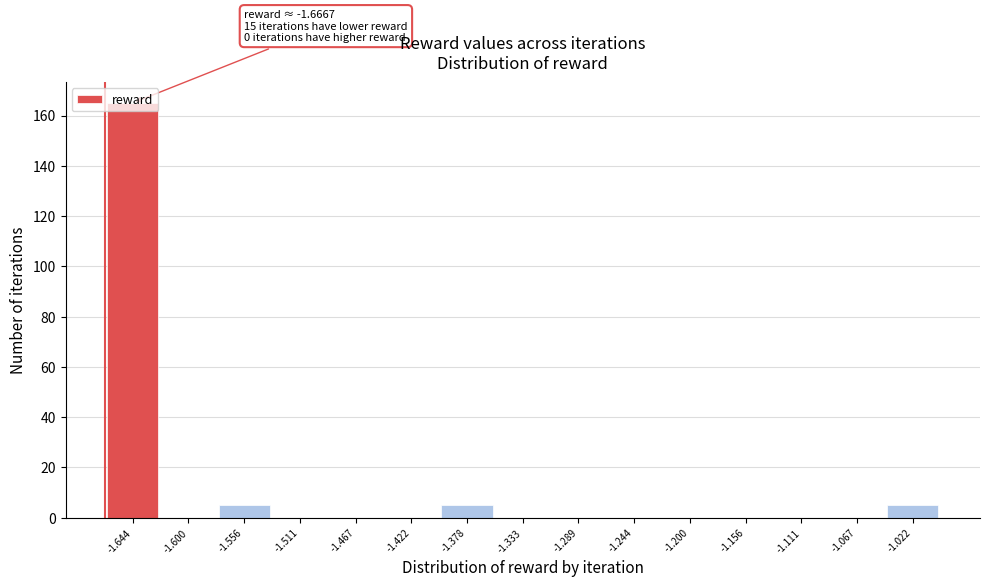

Over which range of the x-axis is the bar tallest?

-1.665 to -1.620